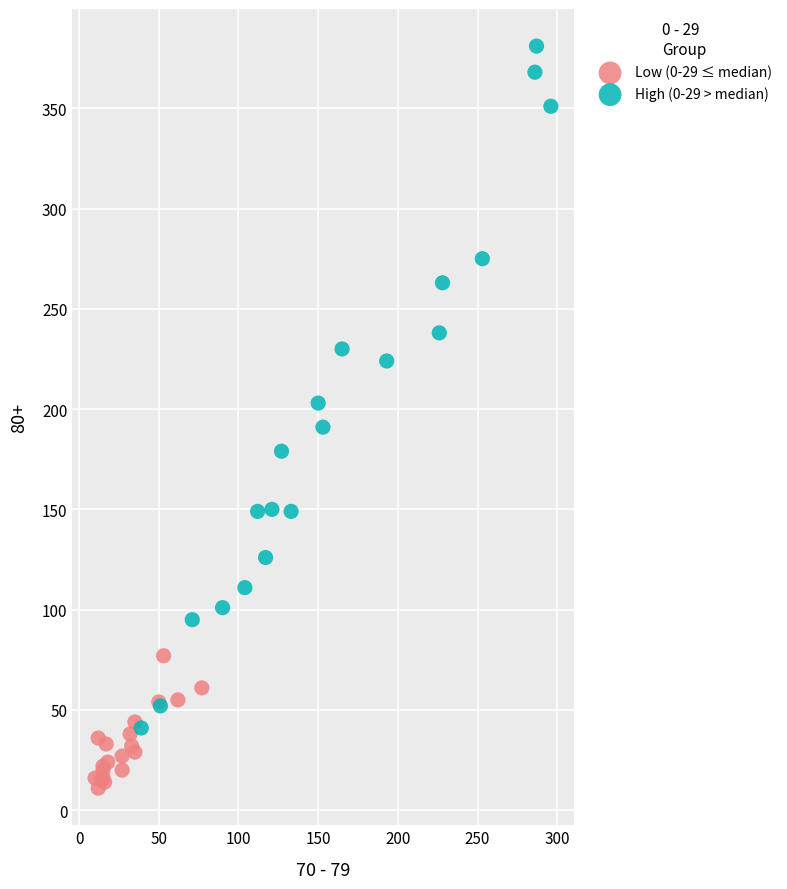

Which series contains the highest Y value?

High (0-29 > median)